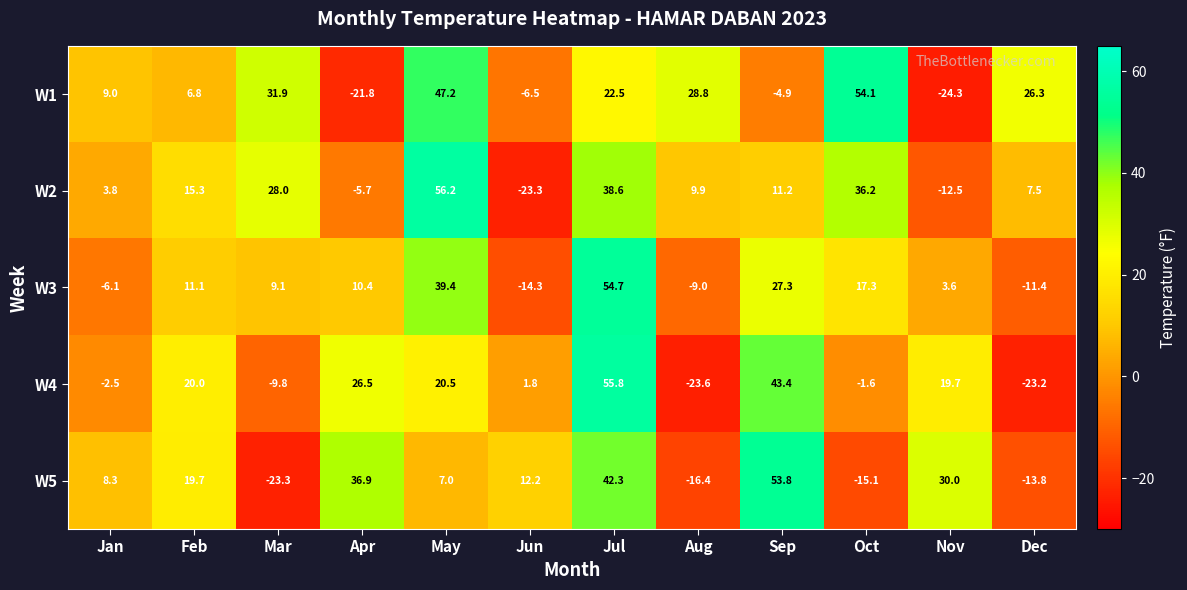

What is the minimum value shown in the chart?

-24.3